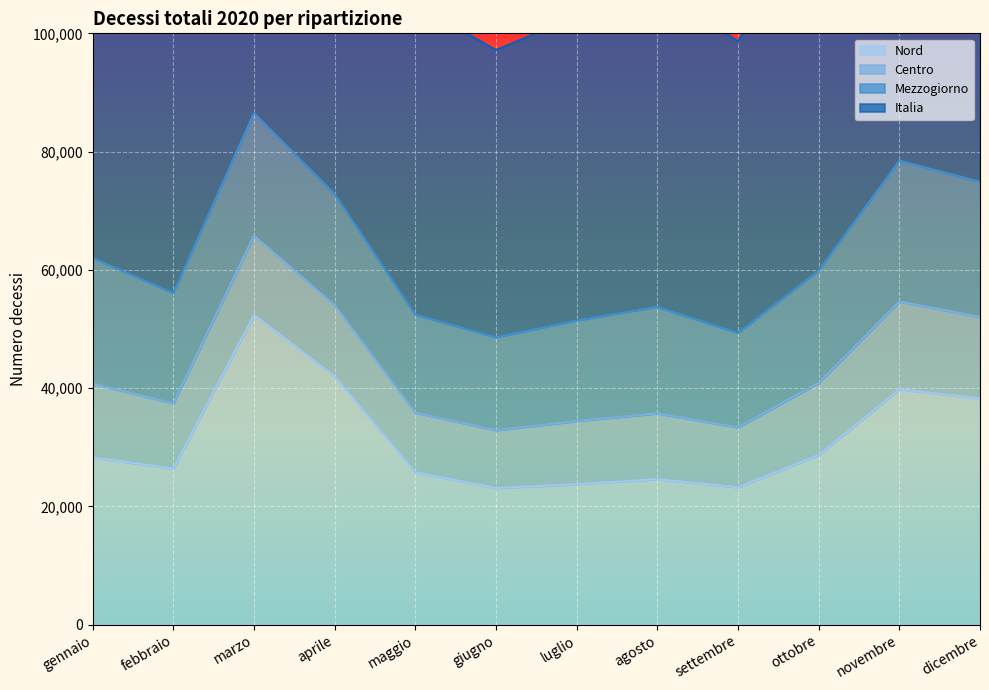

What position from the right is maggio?

8